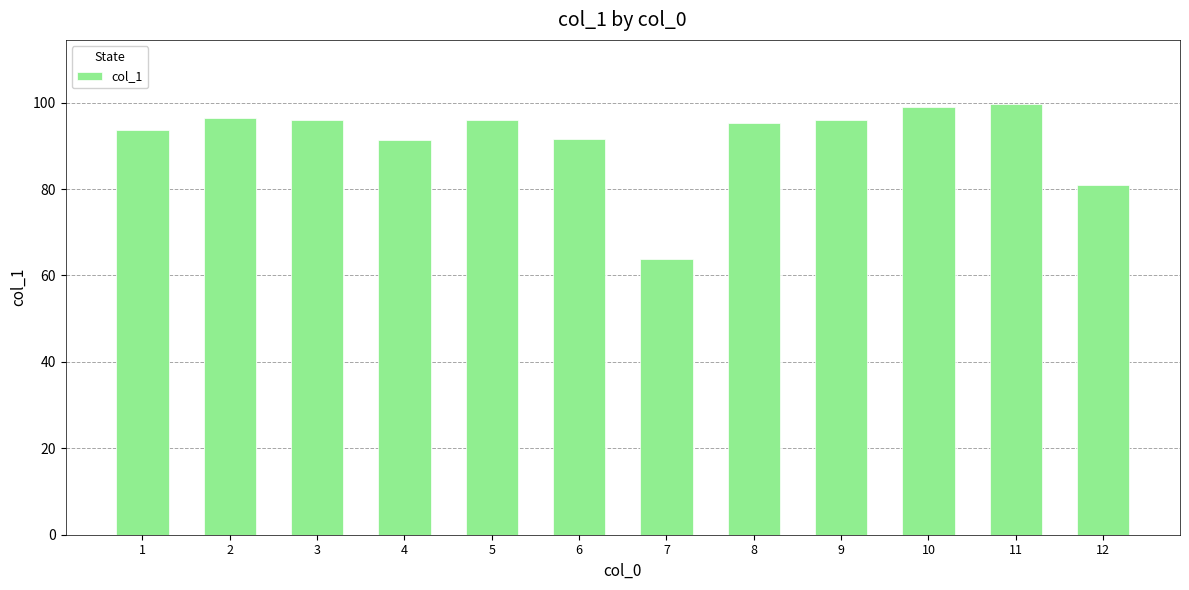

What is the average value?

91.6